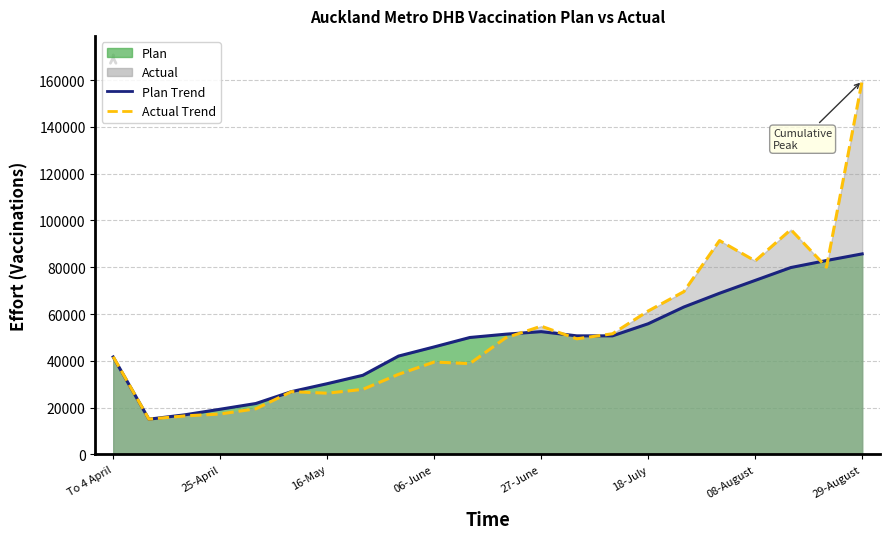

After their last crossing, which series has the higher values: Actual or Plan?

Actual